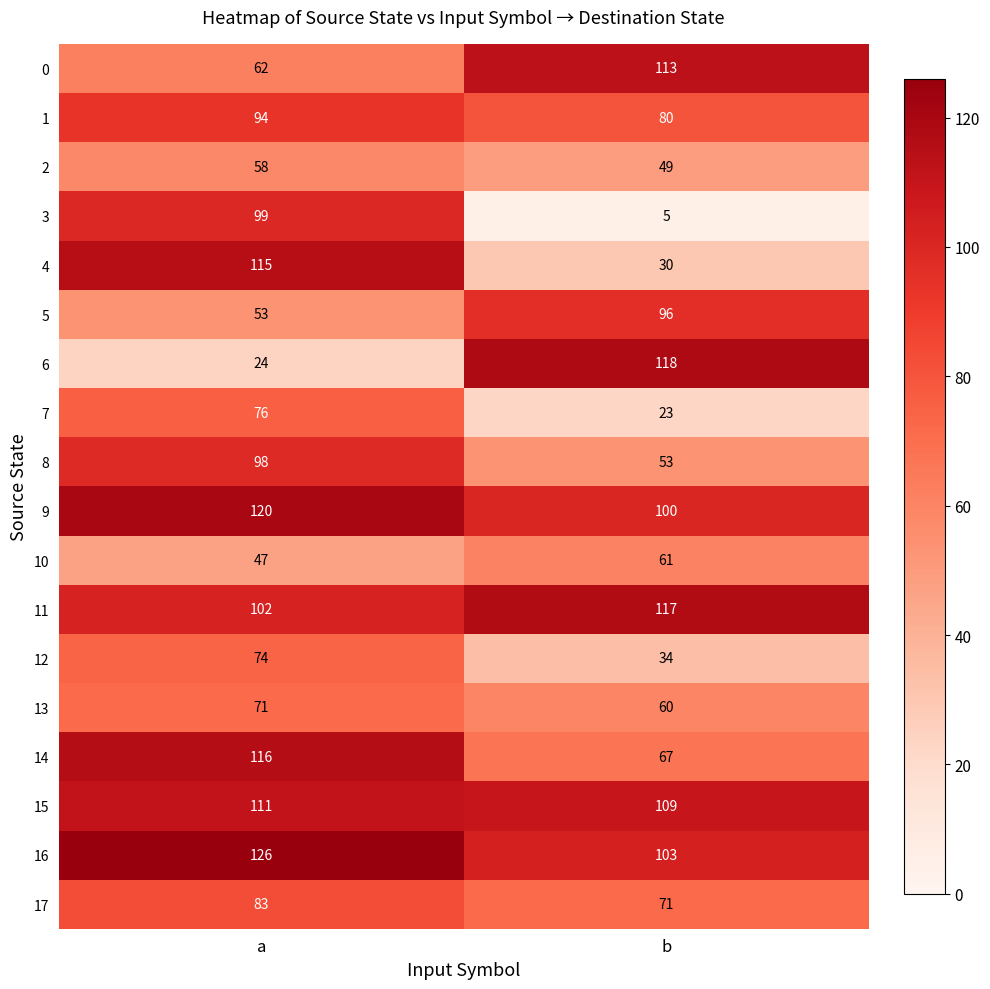

What is the average value of the 11 series?

110